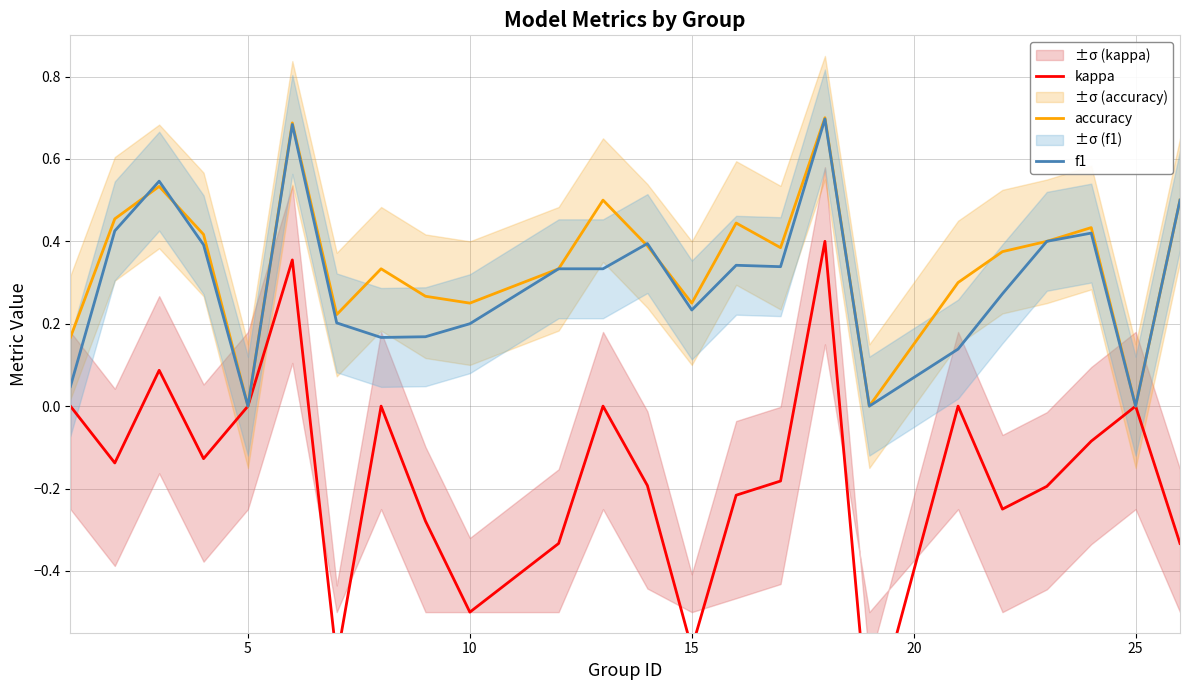

Is it true that accuracy equals 0.0 at 5?

True